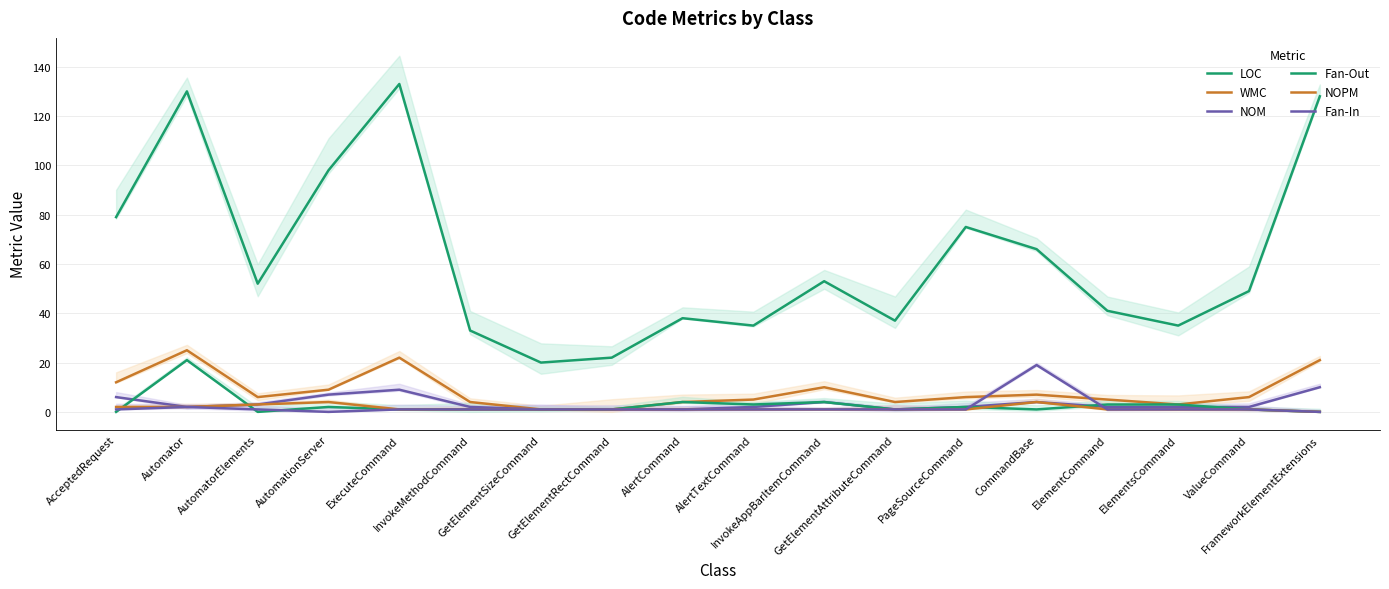

What is the sum of all Fan-Out values?

49